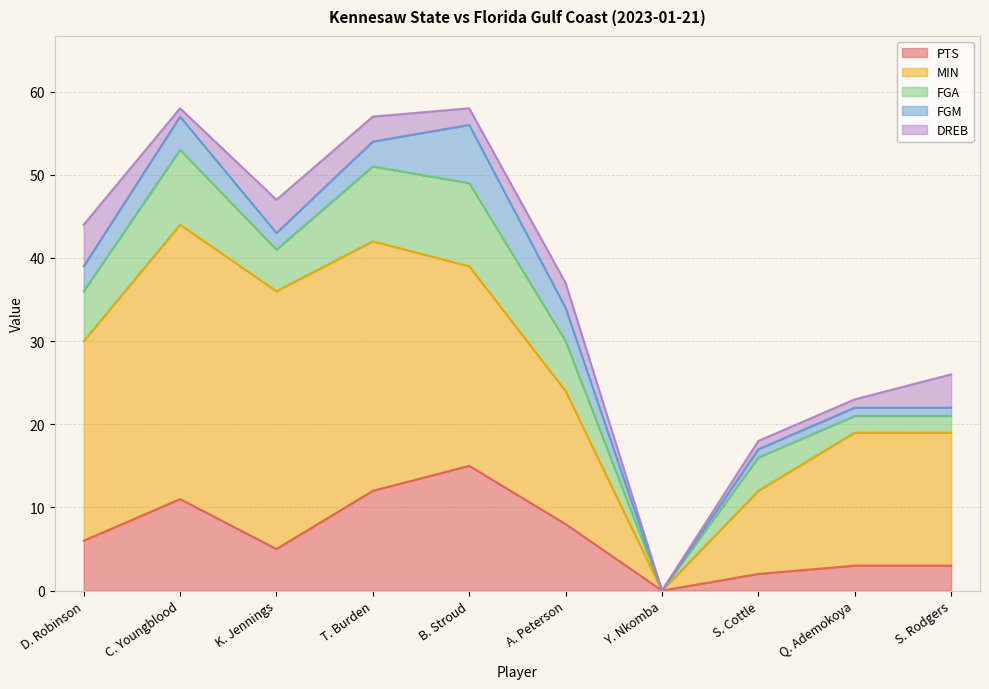

What is the spread (max minus min) of values at D. Robinson?

21